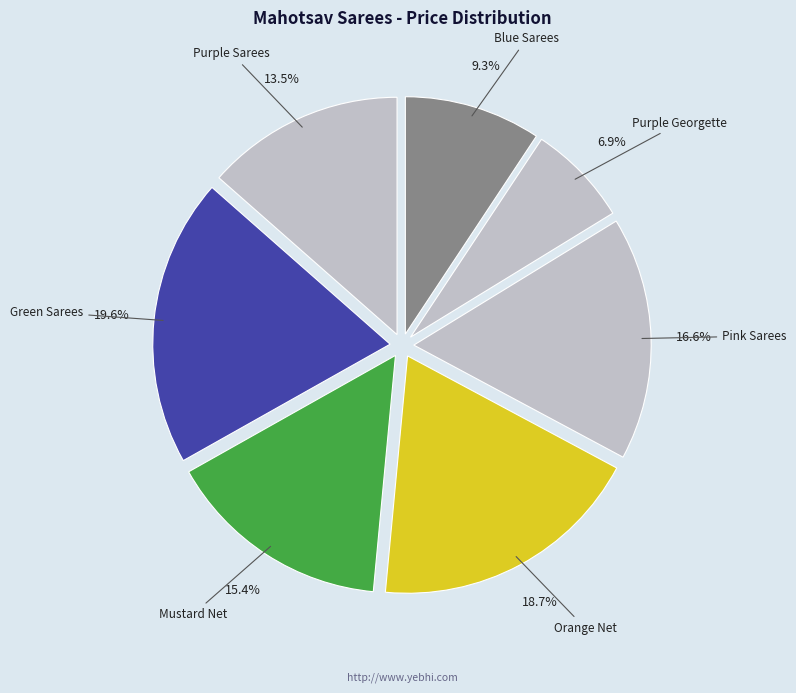

What is the largest slice in the pie chart?

Green Sarees